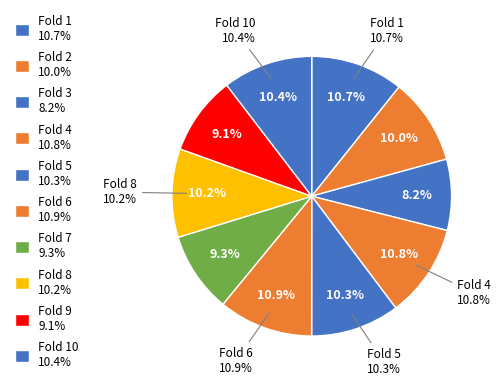

Count the number of slices in the pie.

10